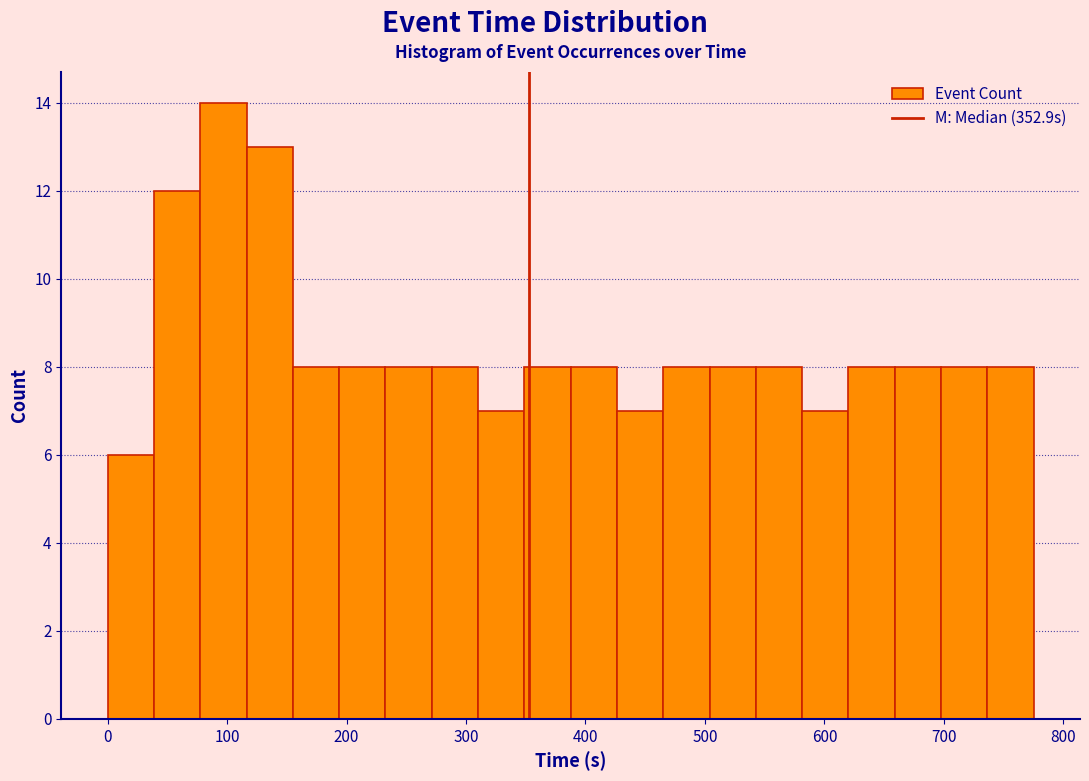

Read against the x-axis, roughly where is the centre of the tallest bar?

100